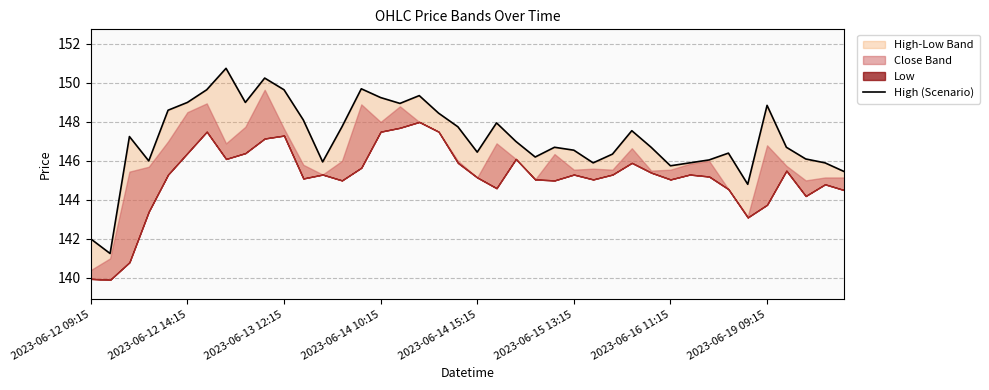

What is the value of the 16th point from the left?

149.2